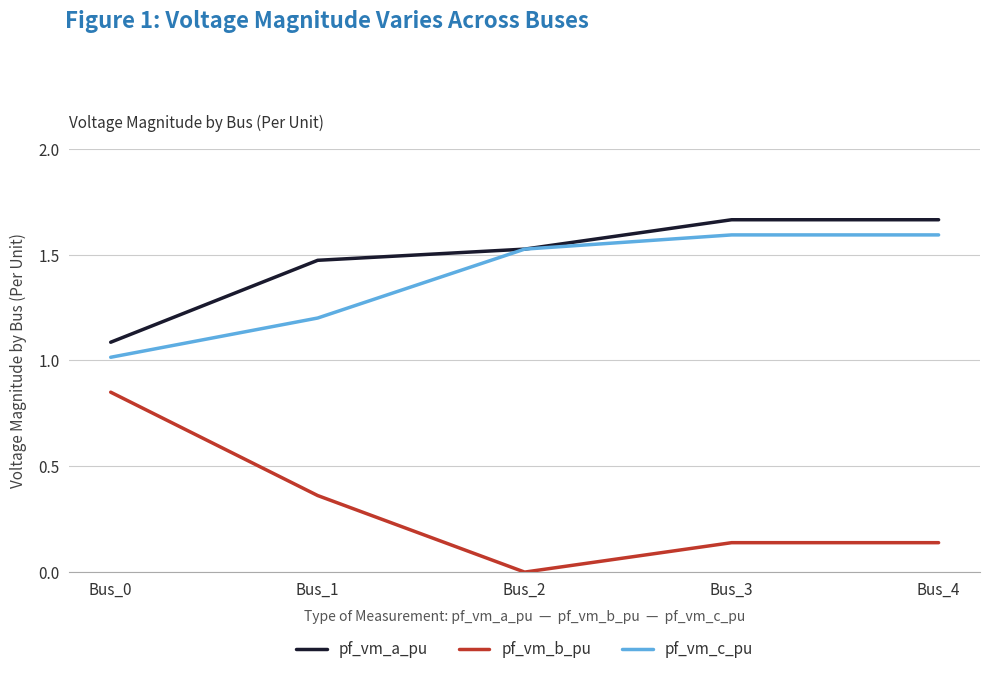

Which series has the largest range (max minus min)?

pf_vm_b_pu